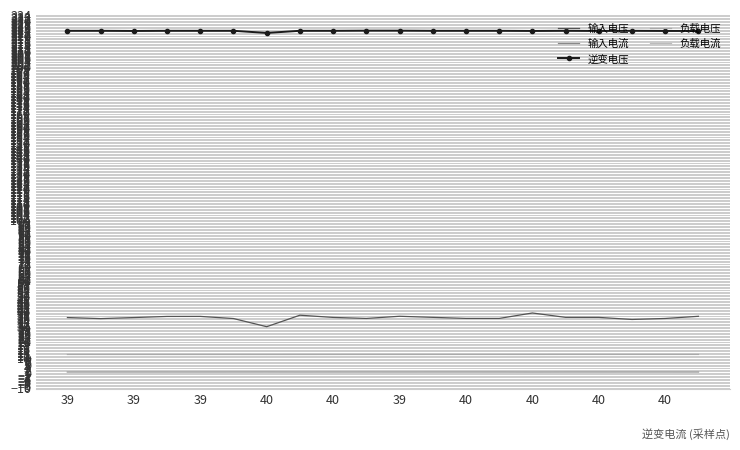

True or false: 负载电压 and 负载电流 intersect in this chart.

False